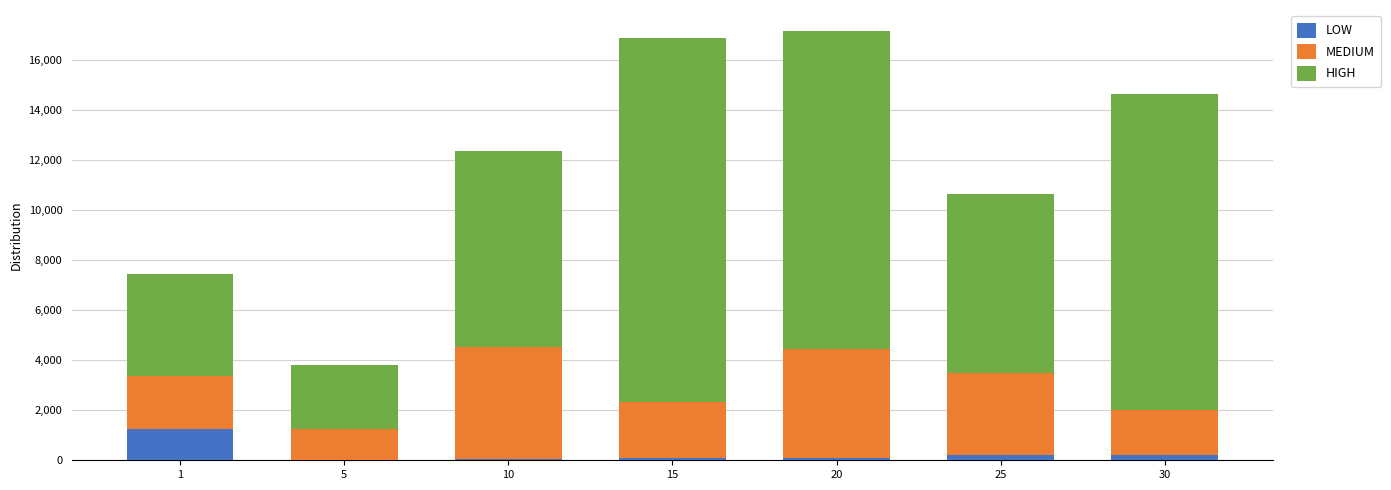

What is the highest value of the LOW series?

1264